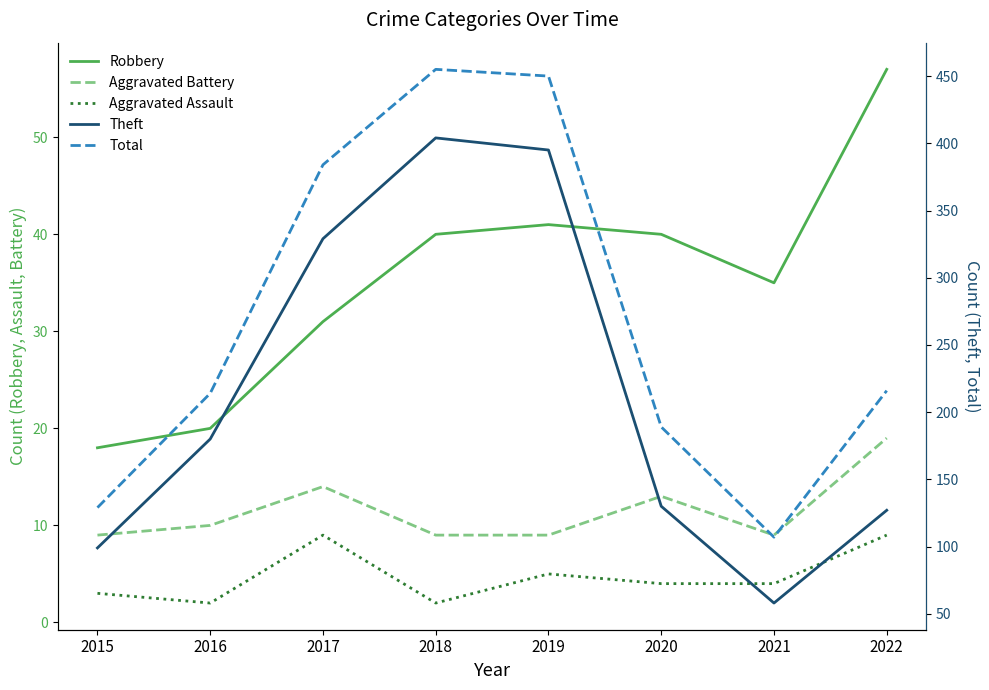

True or false: Theft and Total intersect in this chart.

False